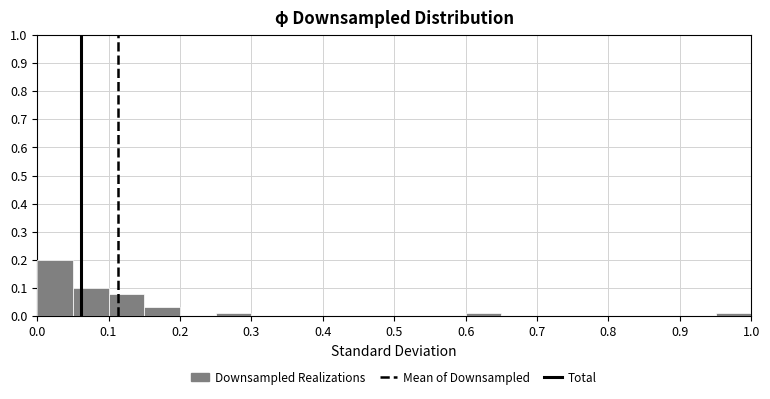

Reading left to right, transcribe this chart: for each bar, give the range it covers on the x-axis and its height. The values are not printed on the chart, so give them approximately, as read against the axis.

0.00 to 0.05: 0.20
0.05 to 0.10: 0.10
0.10 to 0.15: 0.08
0.15 to 0.20: 0.03
0.20 to 0.25: 0
0.25 to 0.30: 0.01
0.30 to 0.35: 0
0.35 to 0.40: 0
0.40 to 0.45: 0
0.45 to 0.50: 0
0.50 to 0.55: 0
0.55 to 0.60: 0
0.60 to 0.65: 0.01
0.65 to 0.70: 0
0.70 to 0.75: 0
0.75 to 0.80: 0
0.80 to 0.85: 0
0.85 to 0.90: 0
0.90 to 0.95: 0
0.95 to 1.00: 0.01